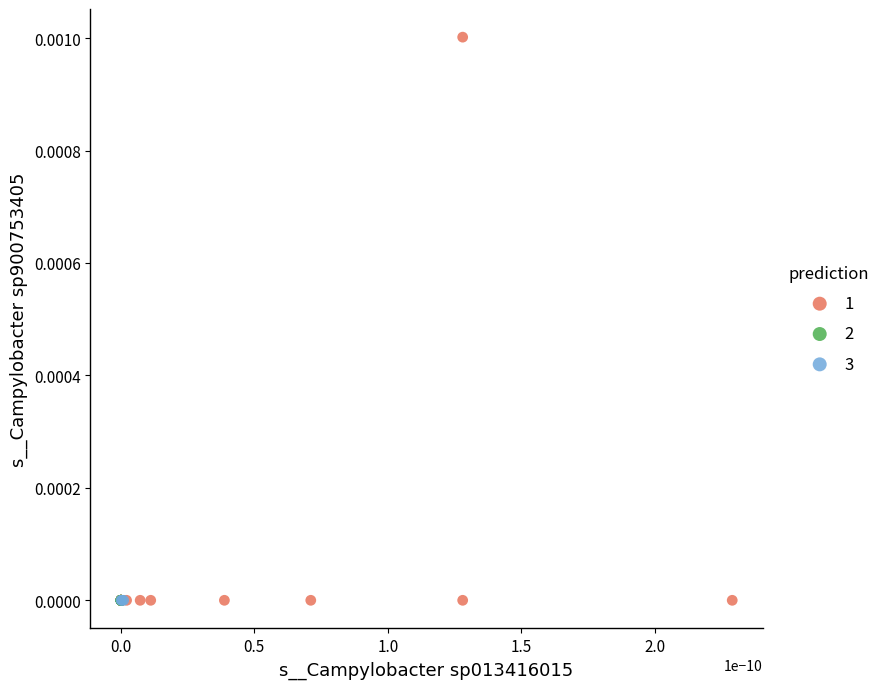

Which series contains the highest Y value?

1